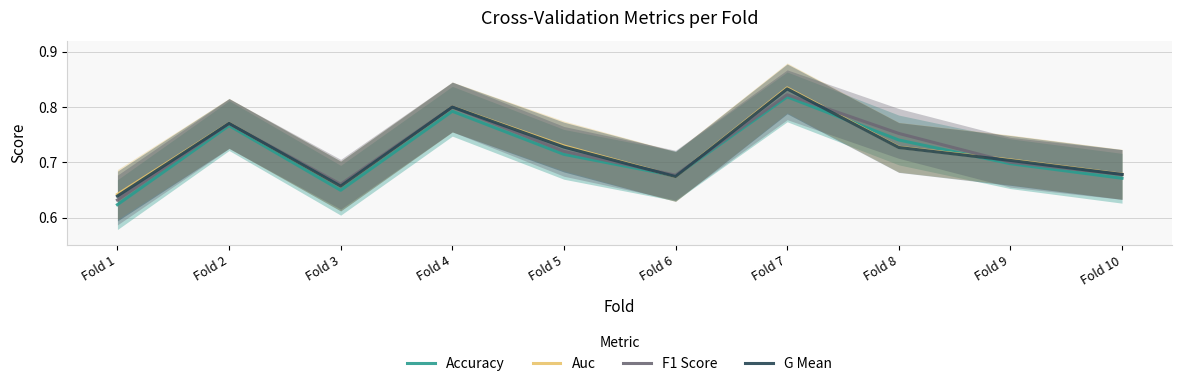

How many interior local valleys does the Auc series have?

2